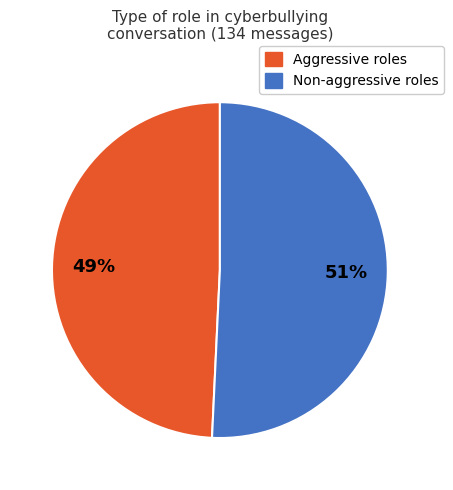

Is there a majority slice in this chart?

Yes